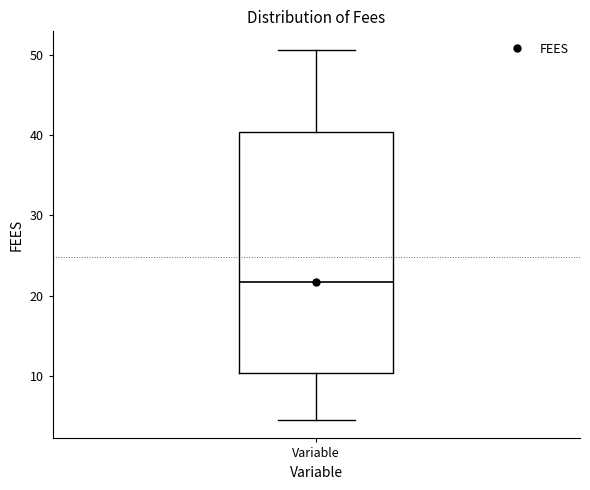

Transcribe this box plot: give where the median line is, the range the box spans, and where the two whiskers end, as read against the y-axis. The values are not printed on the chart, so give them approximately, as read against the axis.

median 22, box 10 to 40, whiskers 4 to 51